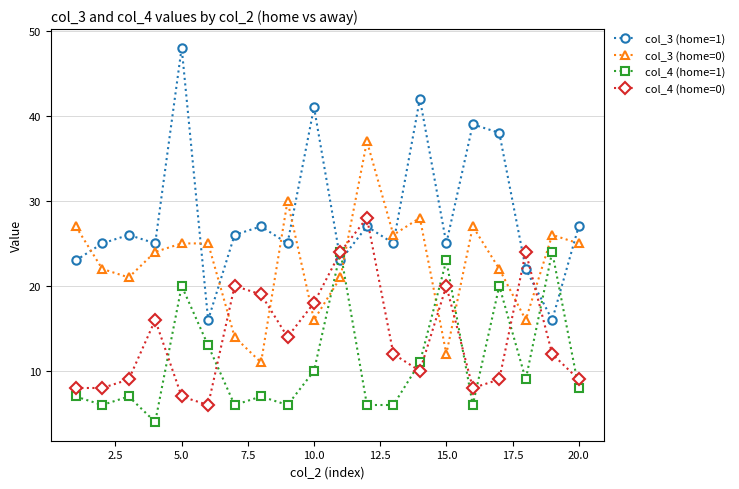

What are all the series names shown in the legend?

col_3 (home=1), col_3 (home=0), col_4 (home=1), col_4 (home=0)